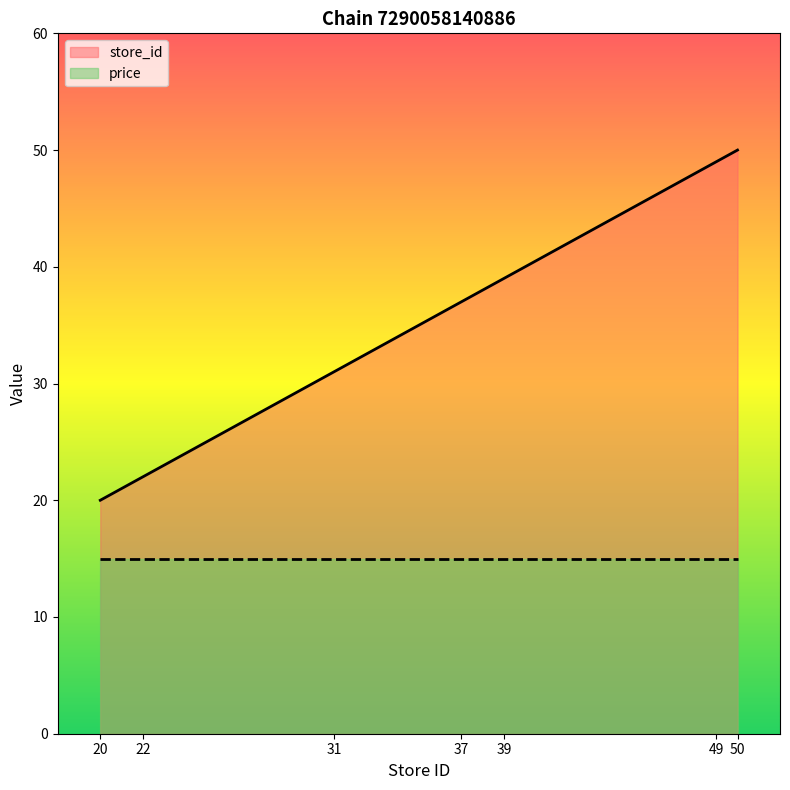

True or false: the data has more than 0 interior local peaks.

False